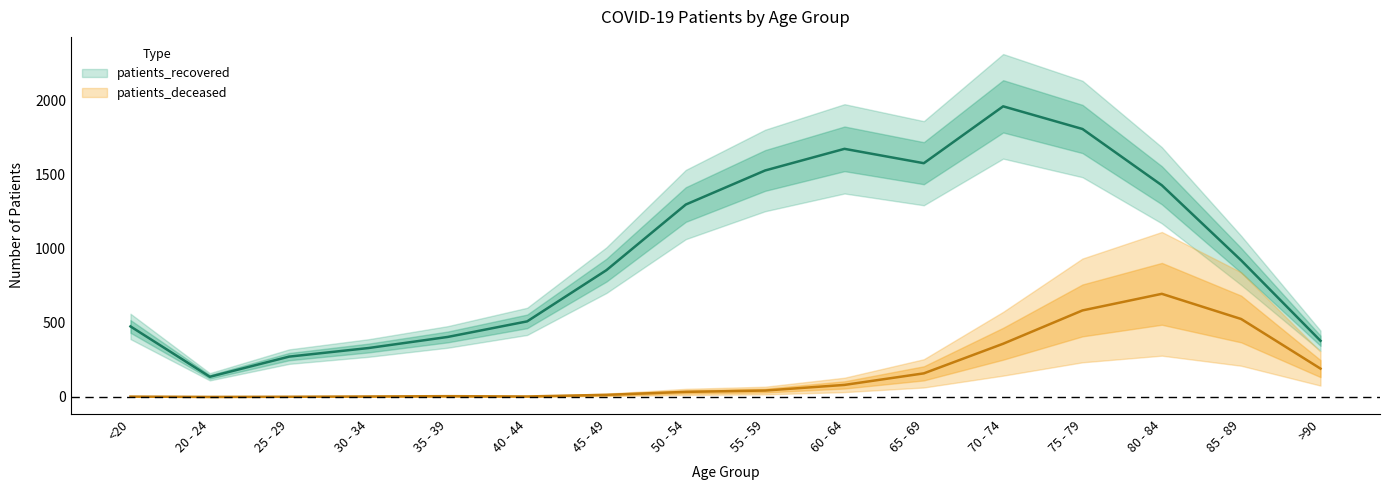

What position from the right is 35 - 39?

12